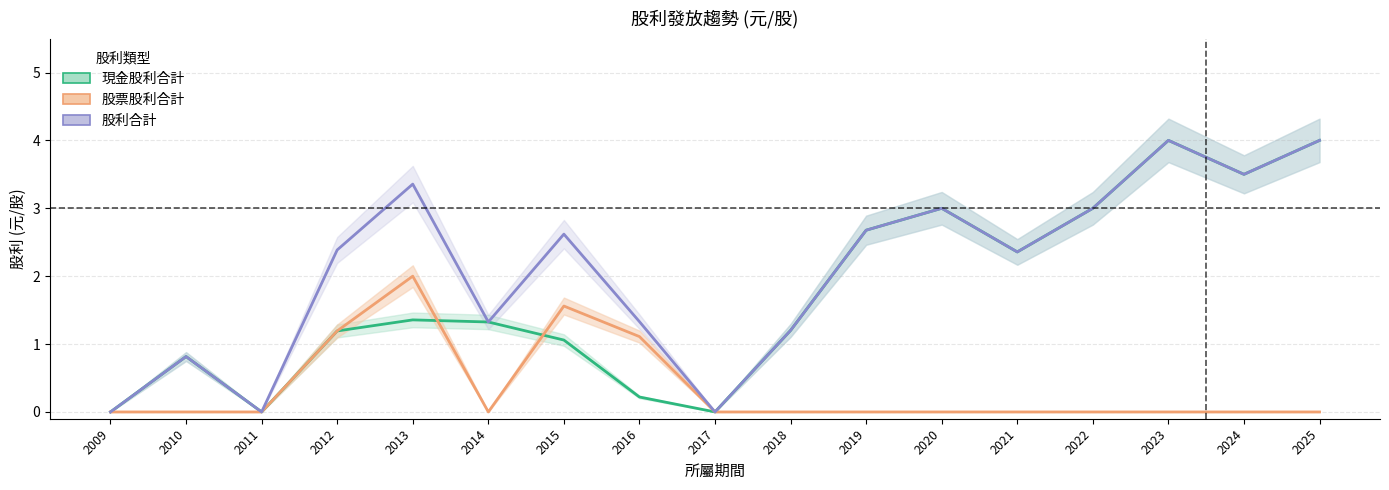

Which label corresponds to the largest value in the chart?

2023